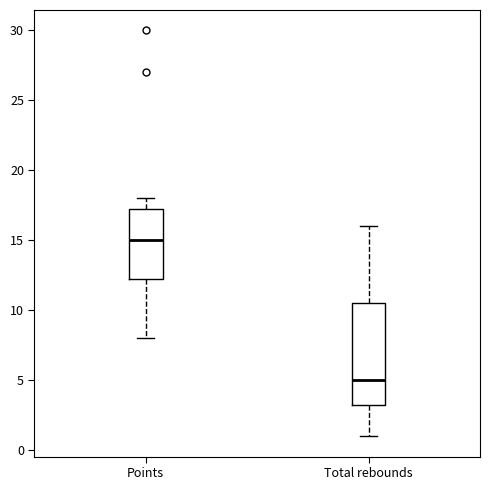

Where is the lower edge of the box for Points on the y-axis? The values are not printed on the chart, so give them approximately, as read against the axis.

12.5